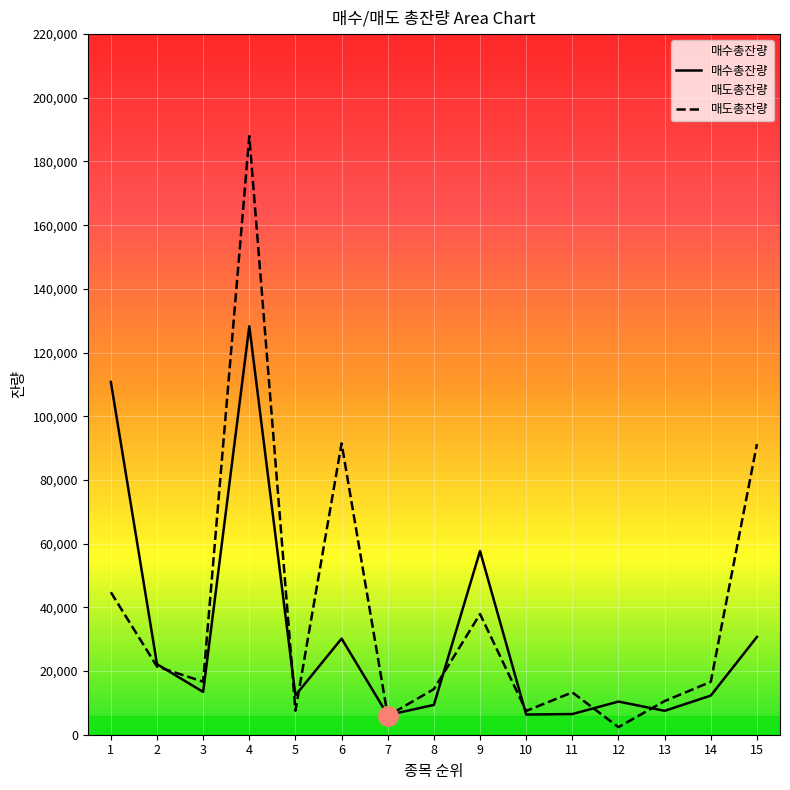

What is the spread (max minus min) of values at 14?

4325